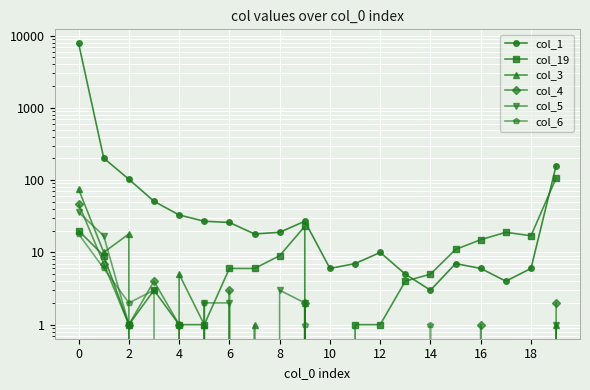

What is the value of the col_5 point at the 7th from the left?

2